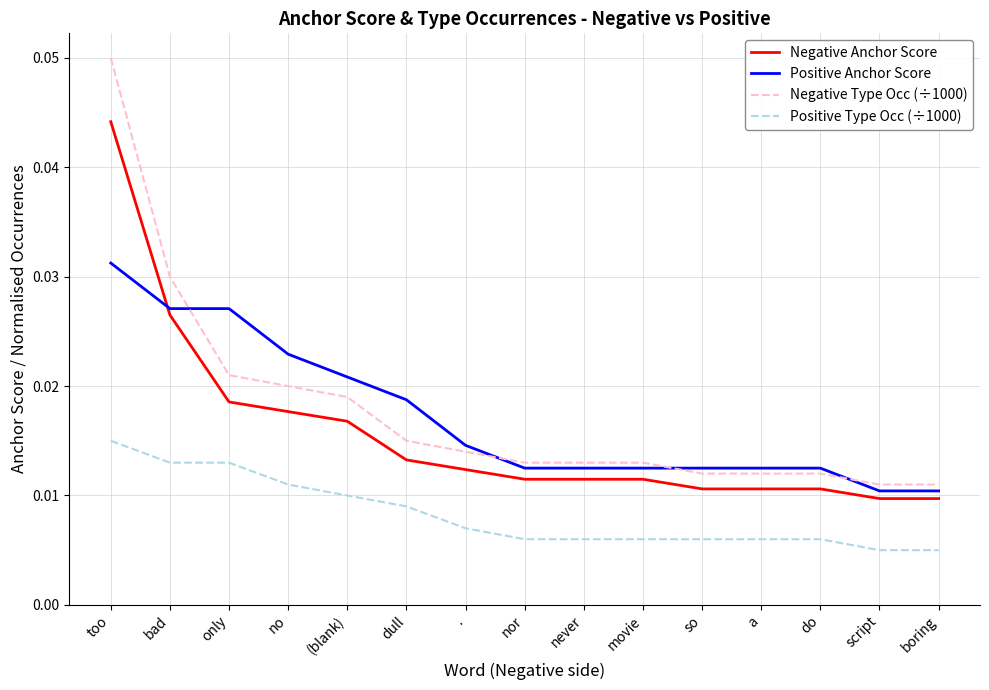

At which category is the sum across all series the highest?

too